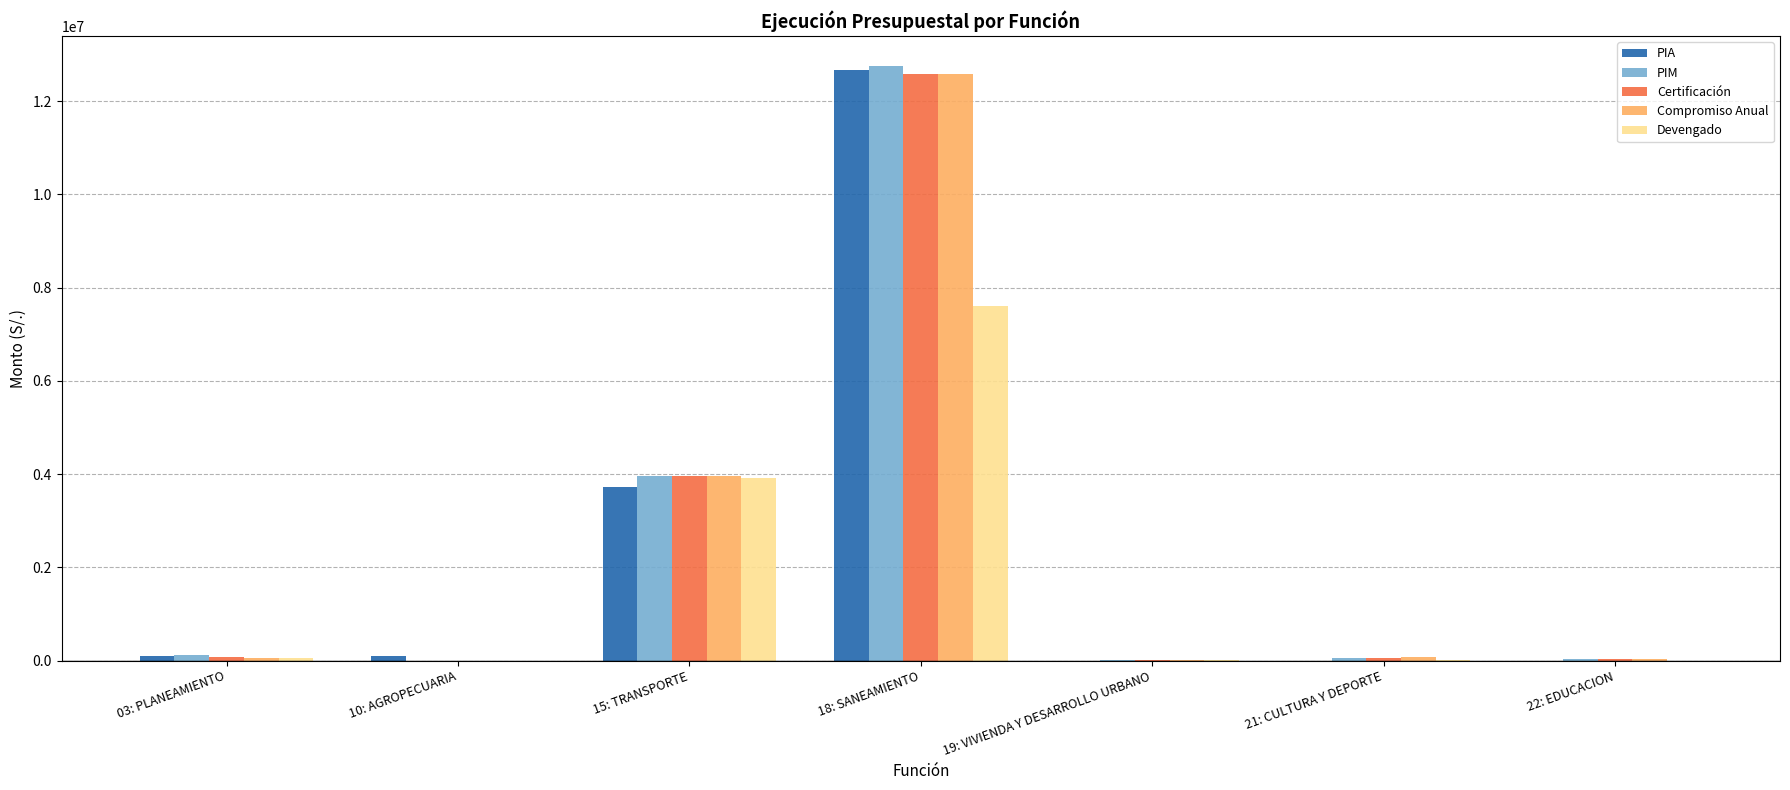

What is the sum of all PIM values?

16940139